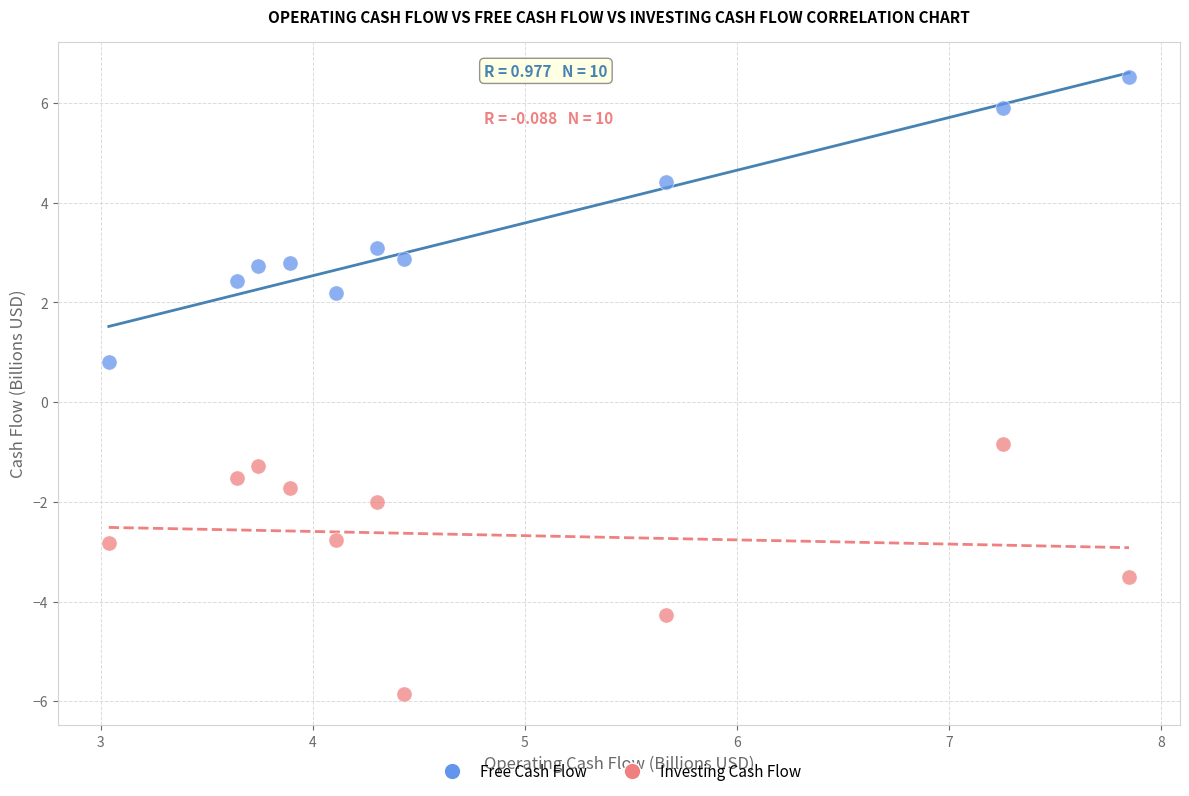

Which series reaches the minimum Y coordinate?

Investing Cash Flow